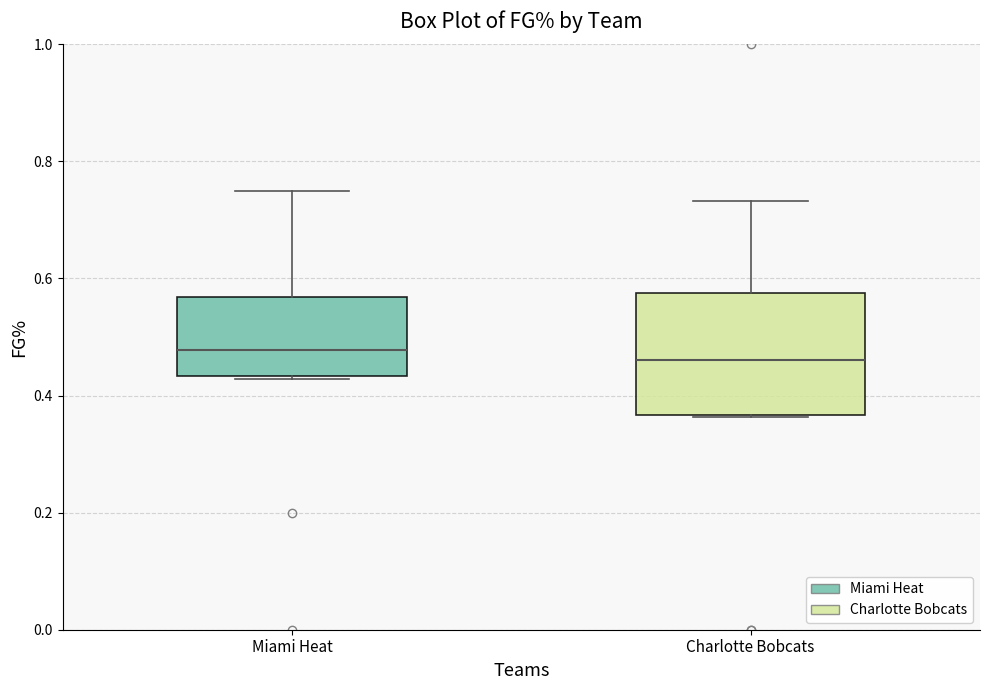

Where does the upper whisker of the box for Miami Heat end on the y-axis? The values are not printed on the chart, so give them approximately, as read against the axis.

0.76